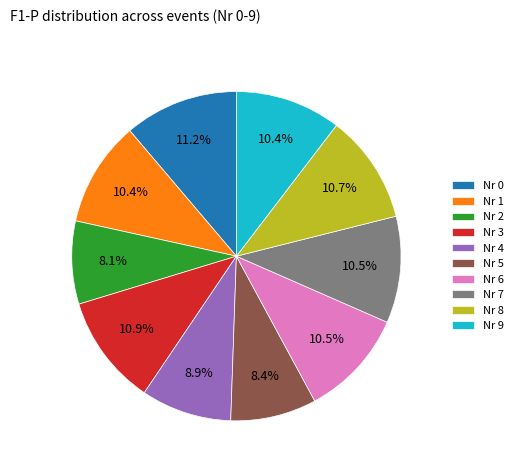

How many segments does this pie chart have?

10